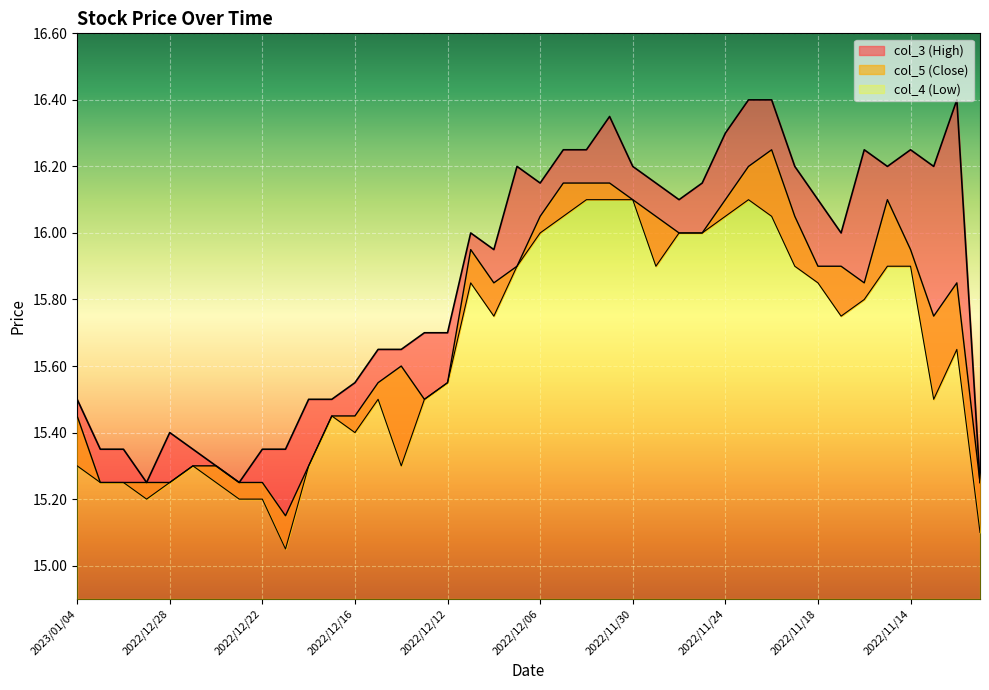

What is the sum of all col_5 (Close) values?

628.6